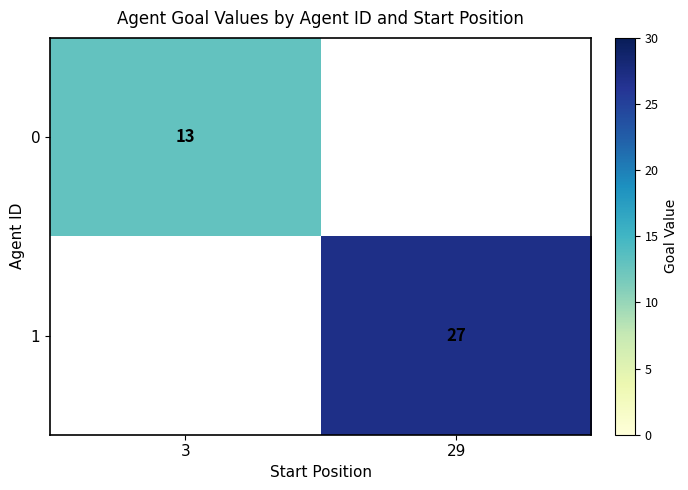

Is the value of 1 at 29 greater than the value of 0 at 3?

Yes